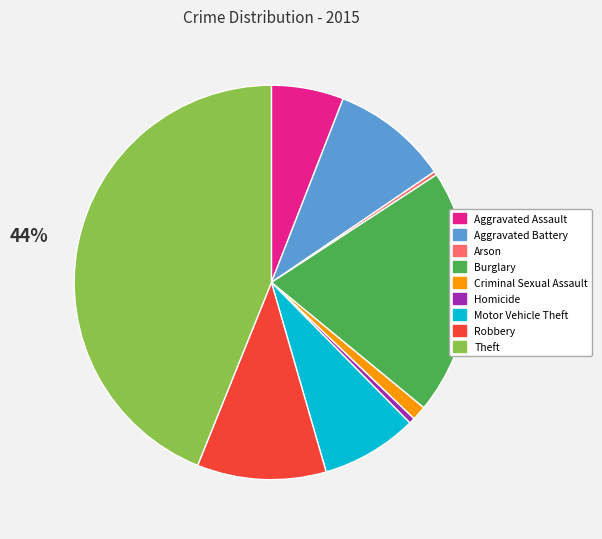

Is it true that Robbery is 17% of the pie?

False